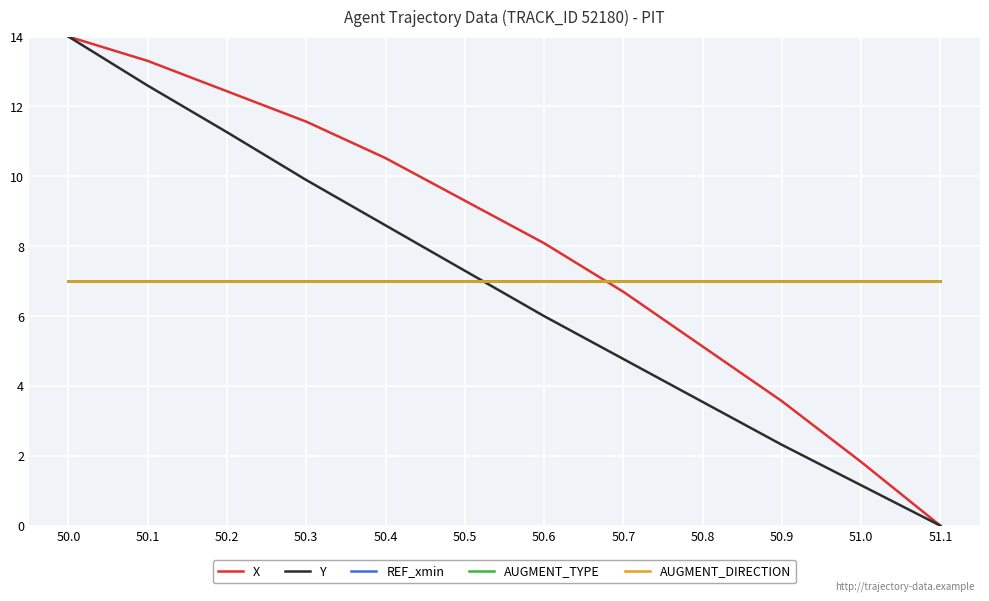

True or false: X and Y cross at least once.

False